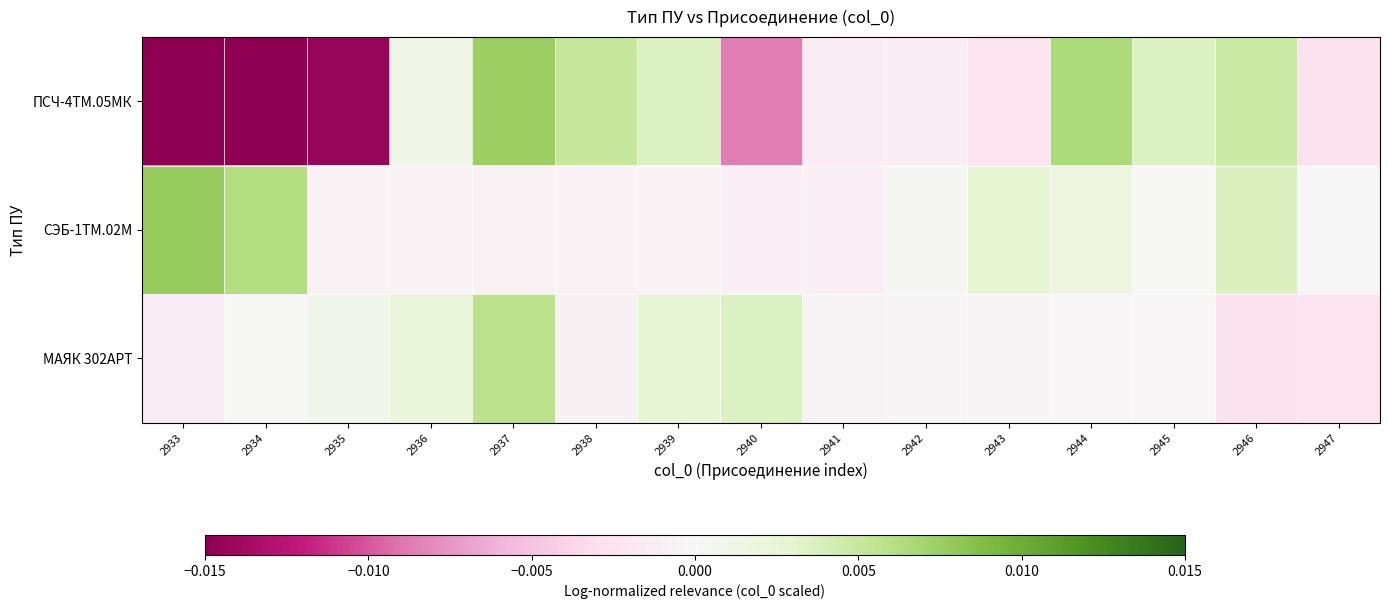

At 2941, list the series in order from smallest to largest.

ПСЧ-4ТМ.05МК, СЭБ-1ТМ.02М, МАЯК 302АРТ